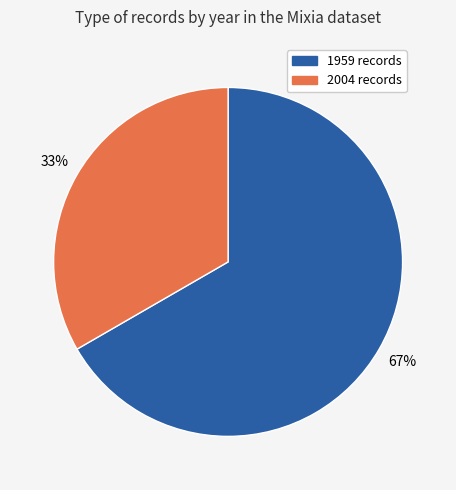

Does any single category account for the majority?

Yes